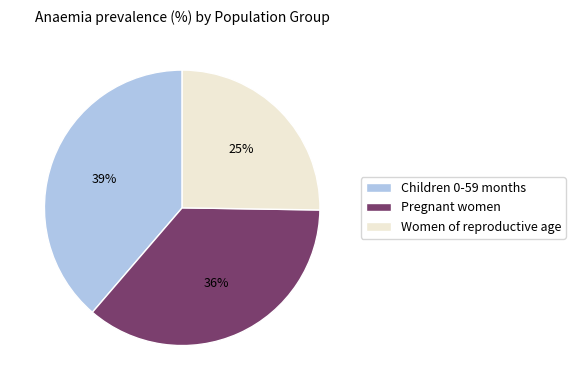

Is it true that Women of reproductive age is 25% of the pie?

True